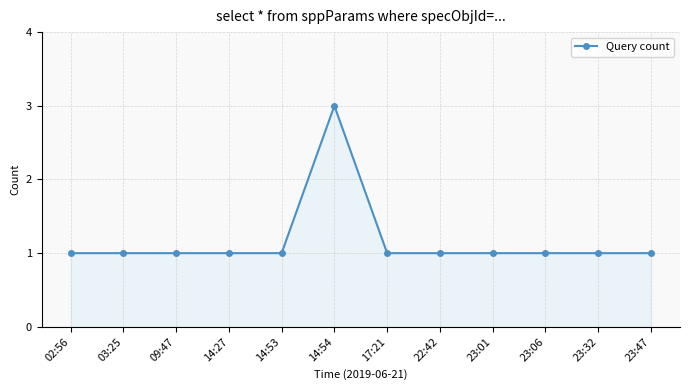

What is the value of the 6th point from the left?

3